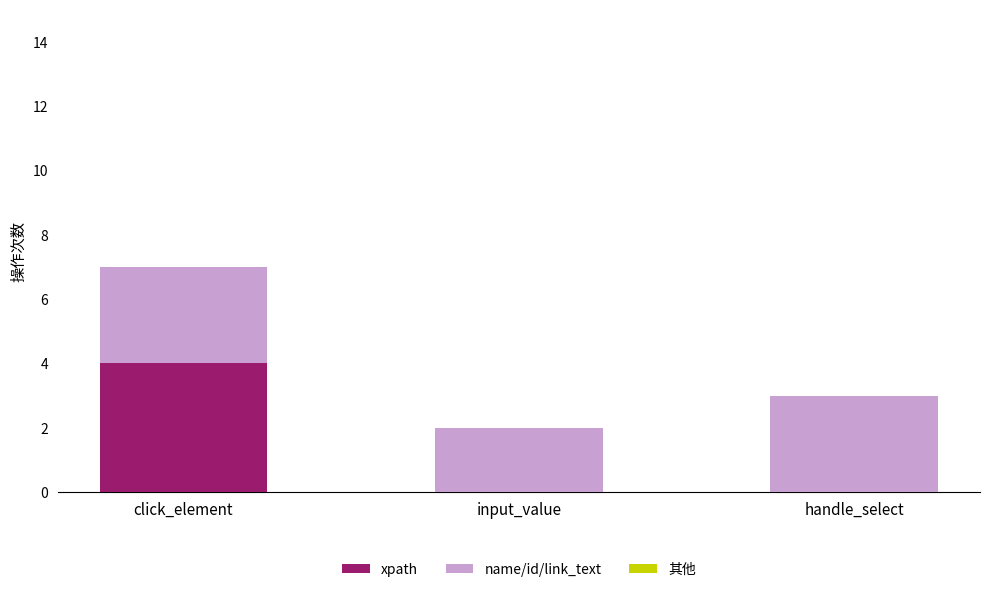

The value of xpath at handle_select is 0. True or false?

True